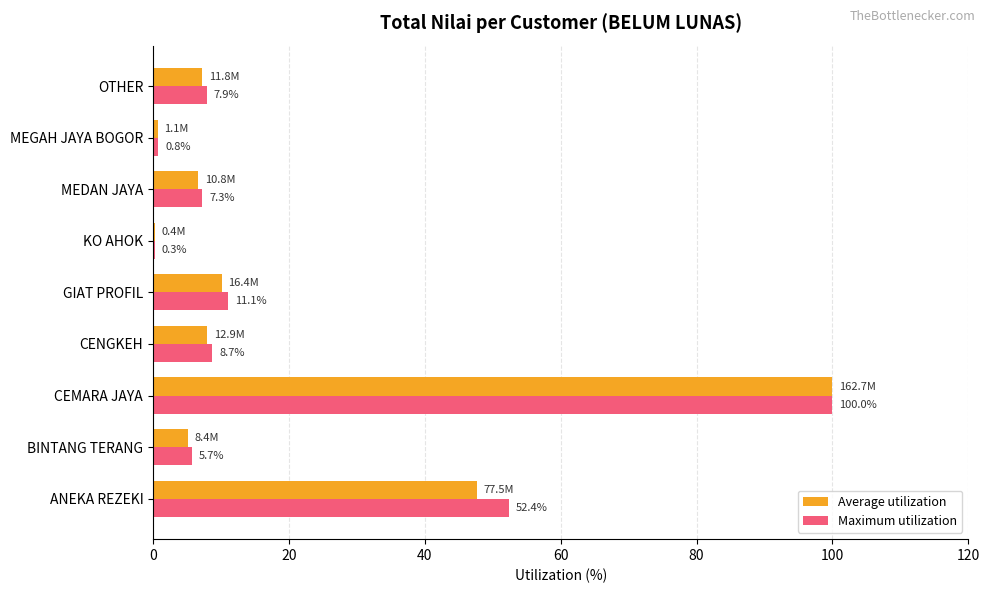

Which series has the largest total across all categories?

Maximum utilization